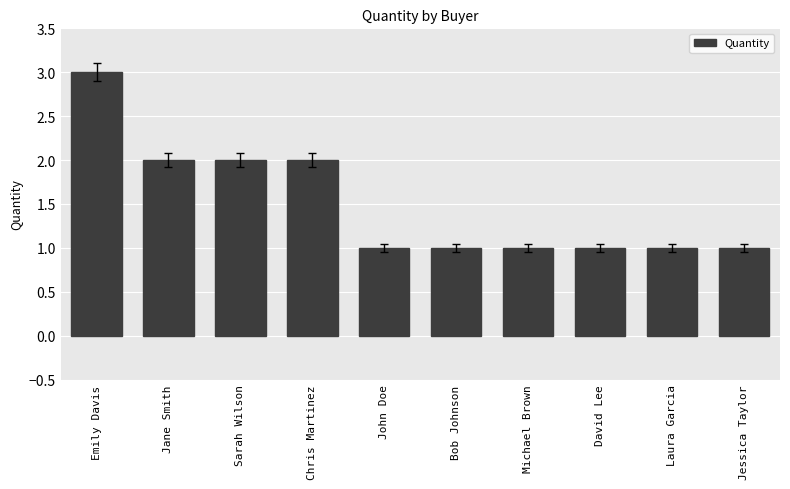

Is it true that the value at Bob Johnson is 2?

False